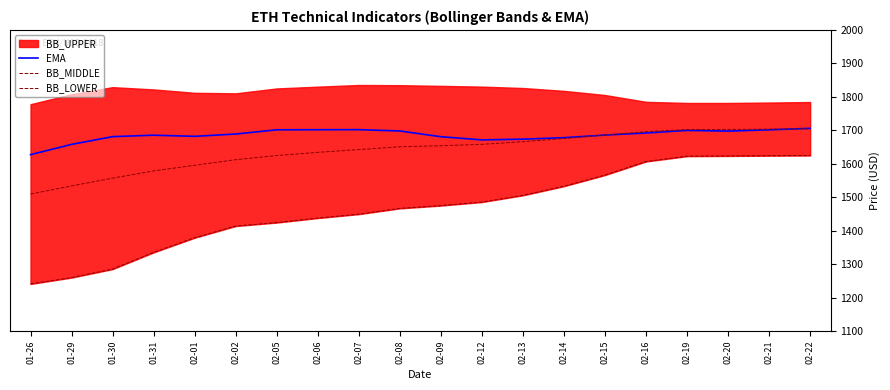

How many lines are shown in the chart?

3